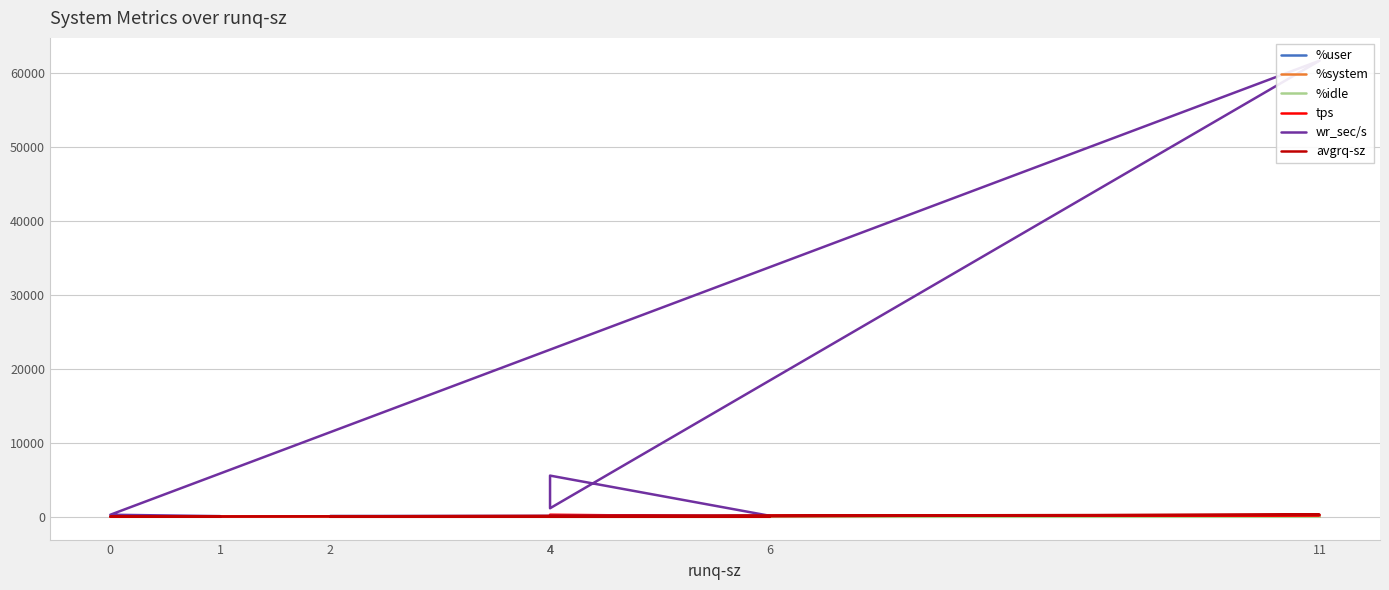

Which series has the largest range (max minus min)?

wr_sec/s